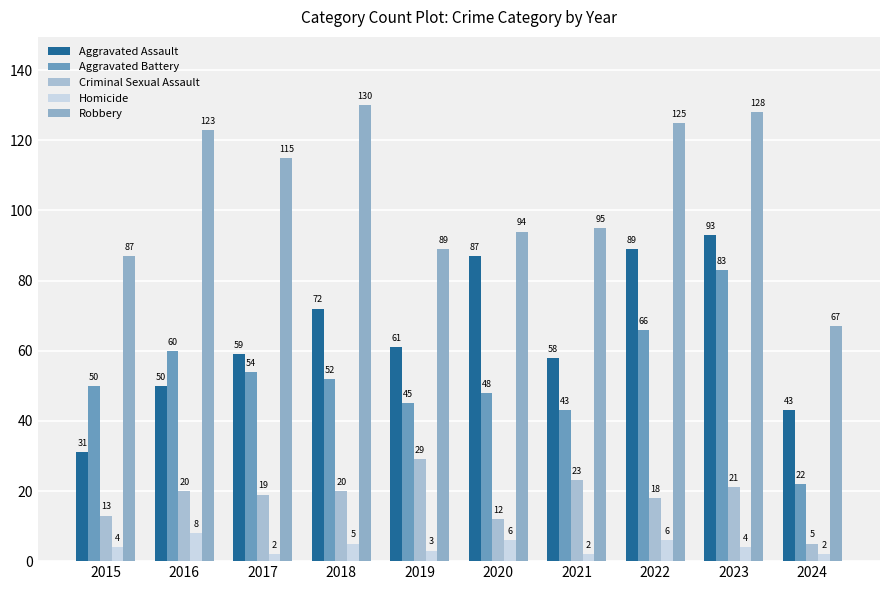

The value of Robbery at 2021 is 31. True or false?

False